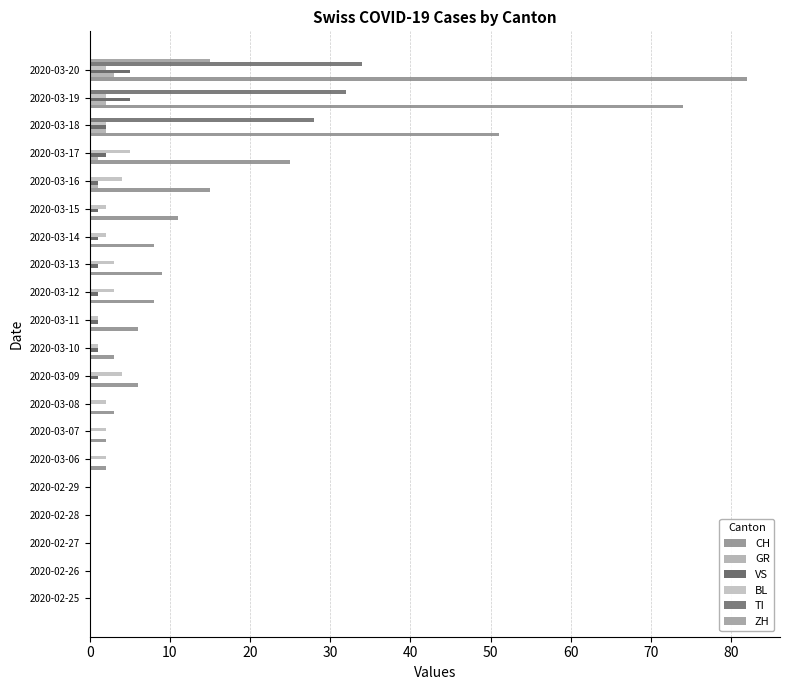

Count the number of data series in this chart.

6